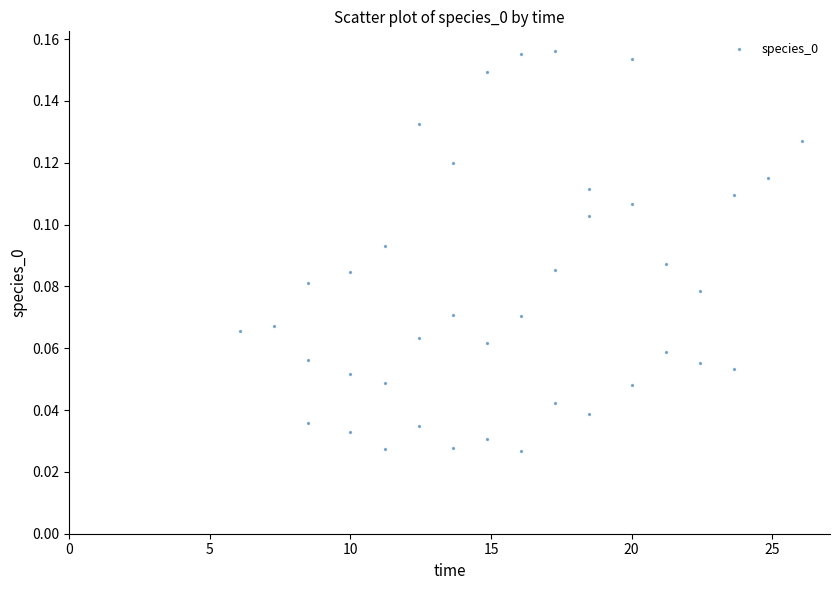

What is the range of X values (max minus min)?

20.0